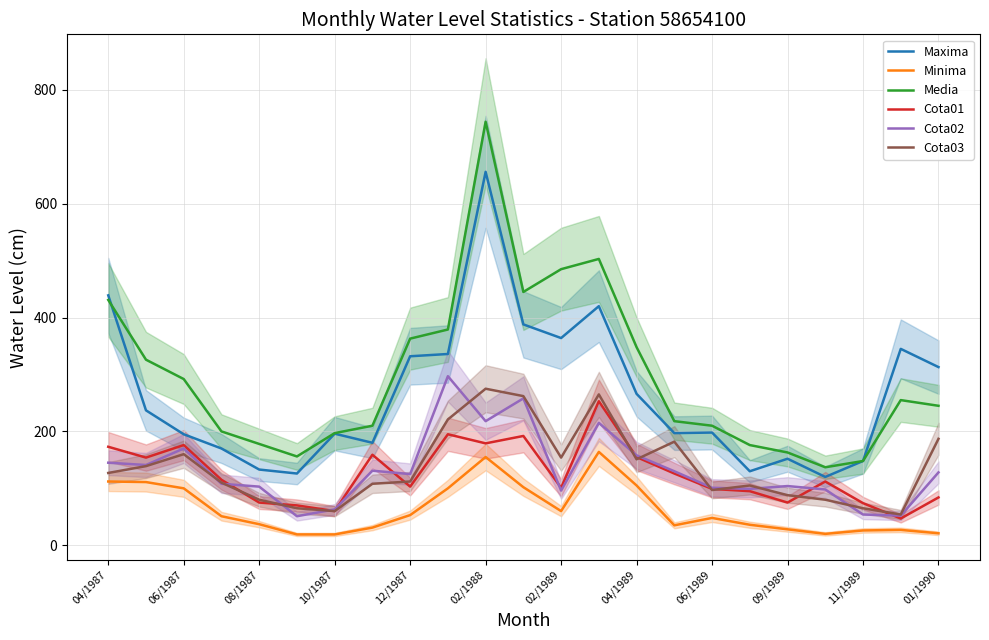

The Cota02 series shows 284 at 06/1987. True or false?

False